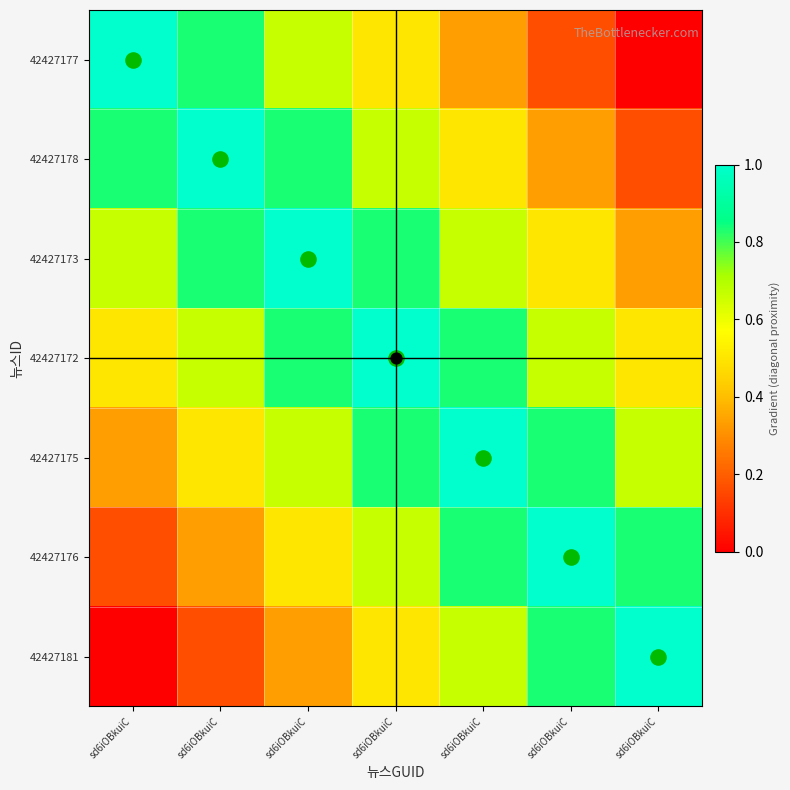

At which category is the sum across all series the highest?

sd6iOBkuiC